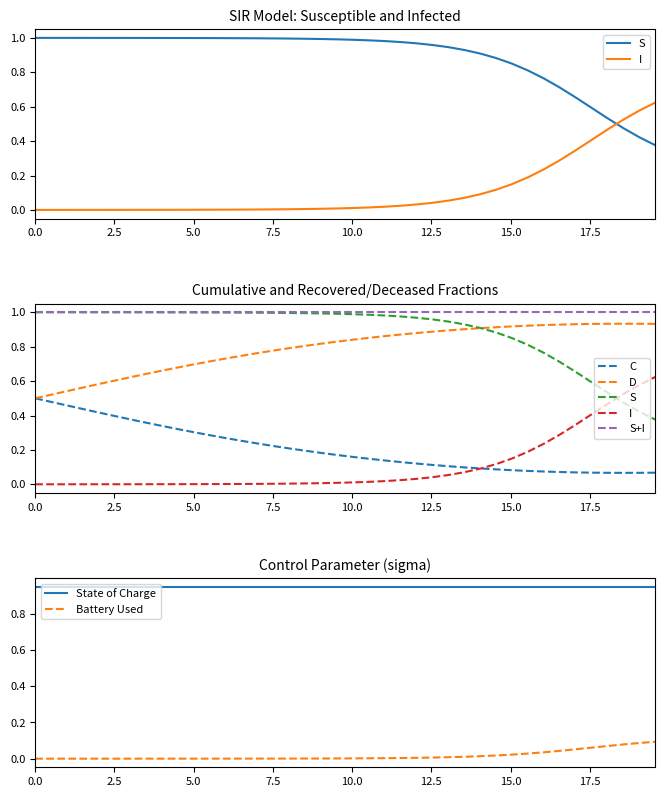

True or false: State of Charge and Battery Used cross at least once.

False